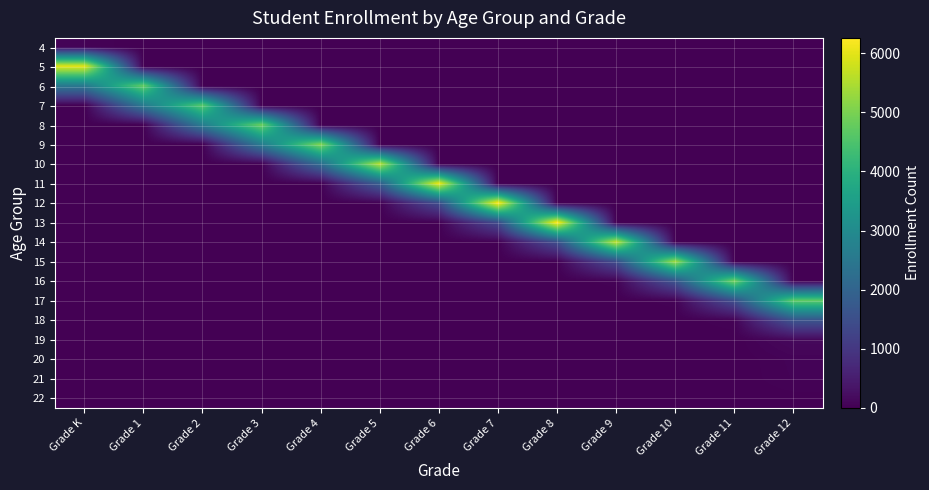

At which category is the sum across all series the highest?

Grade K